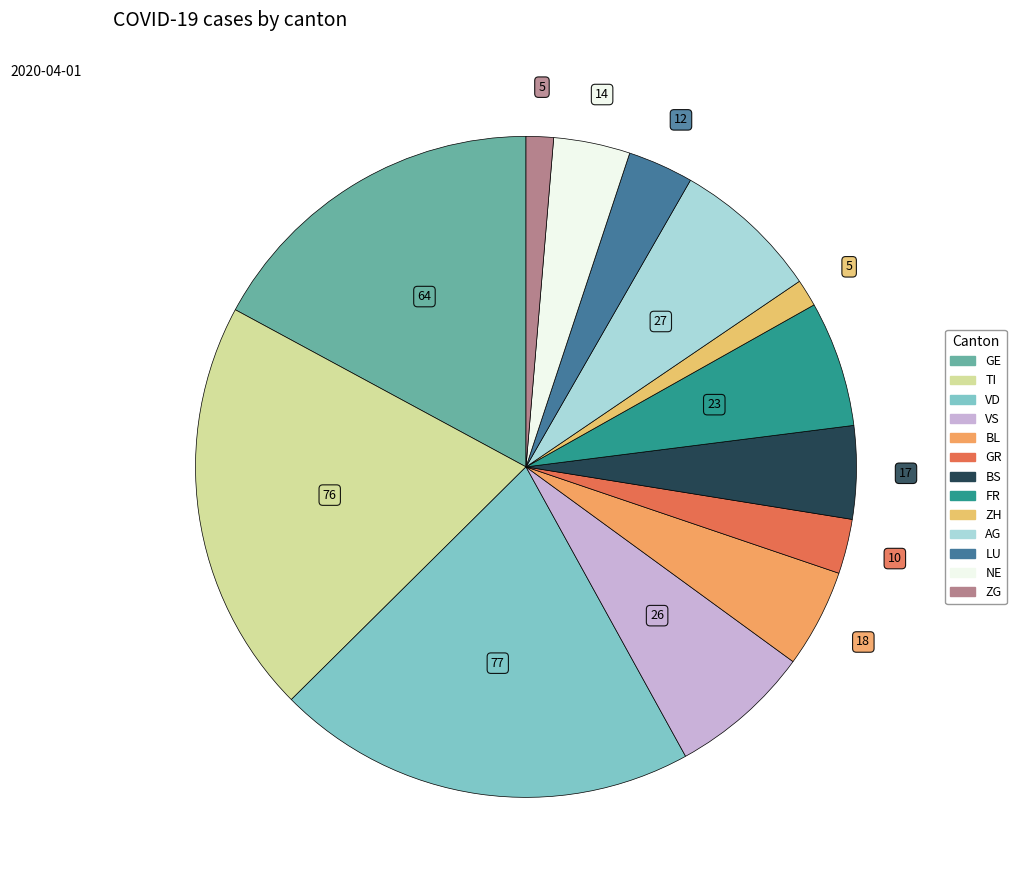

How many slices are in this pie chart?

13